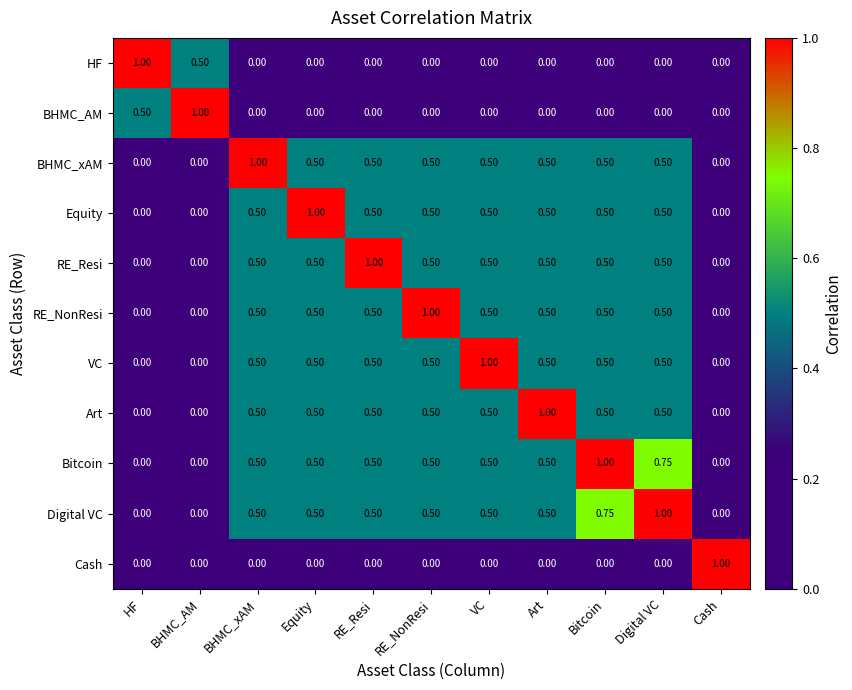

Which category has the highest value in the Art series?

Art